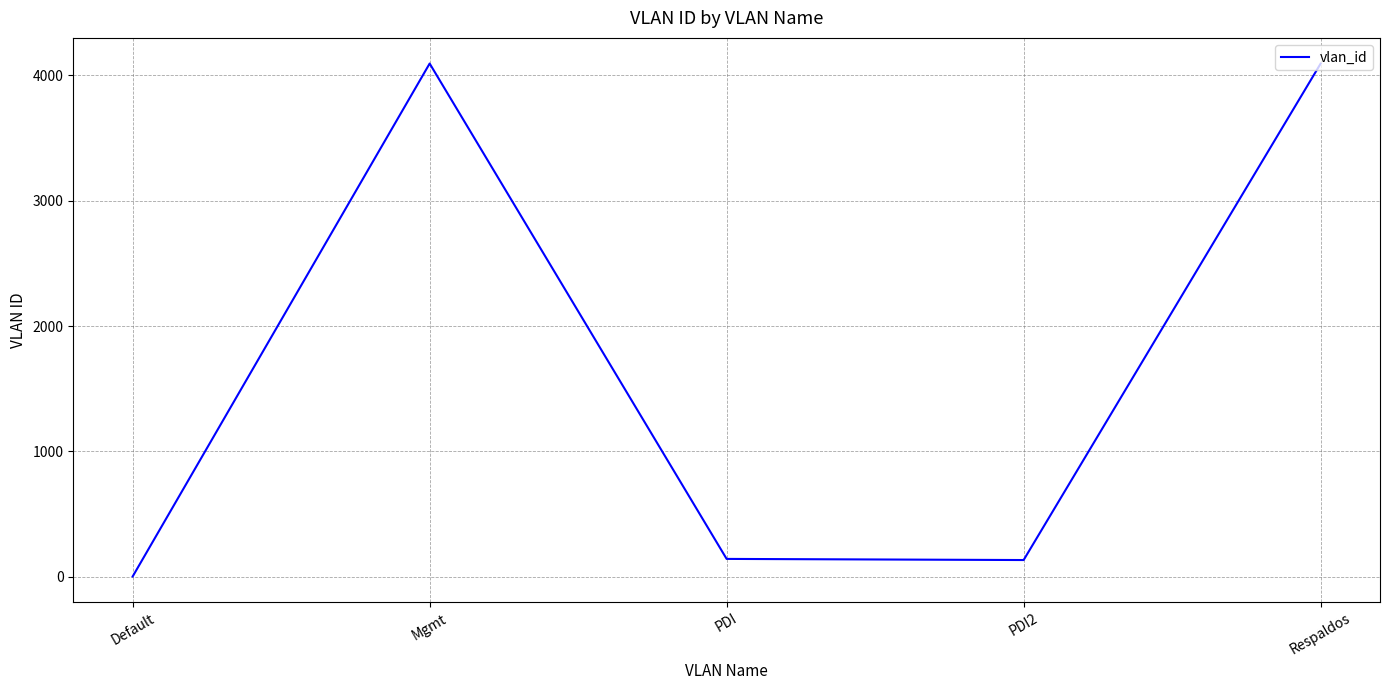

Which has a higher value, PDI or Respaldos?

Respaldos